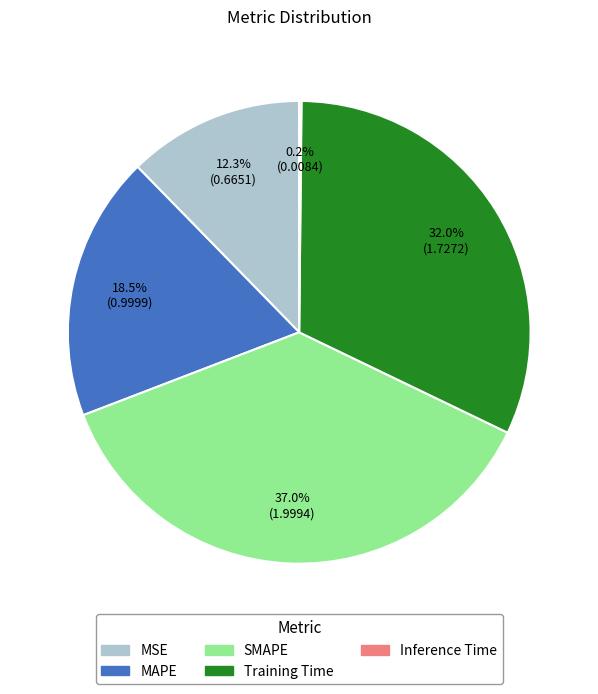

To the nearest percent, what is the average slice percentage?

20%